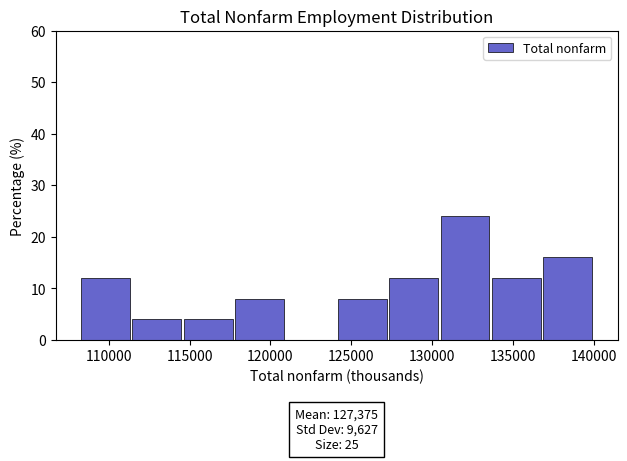

Over which range of the x-axis is the bar tallest?

130500 to 133500